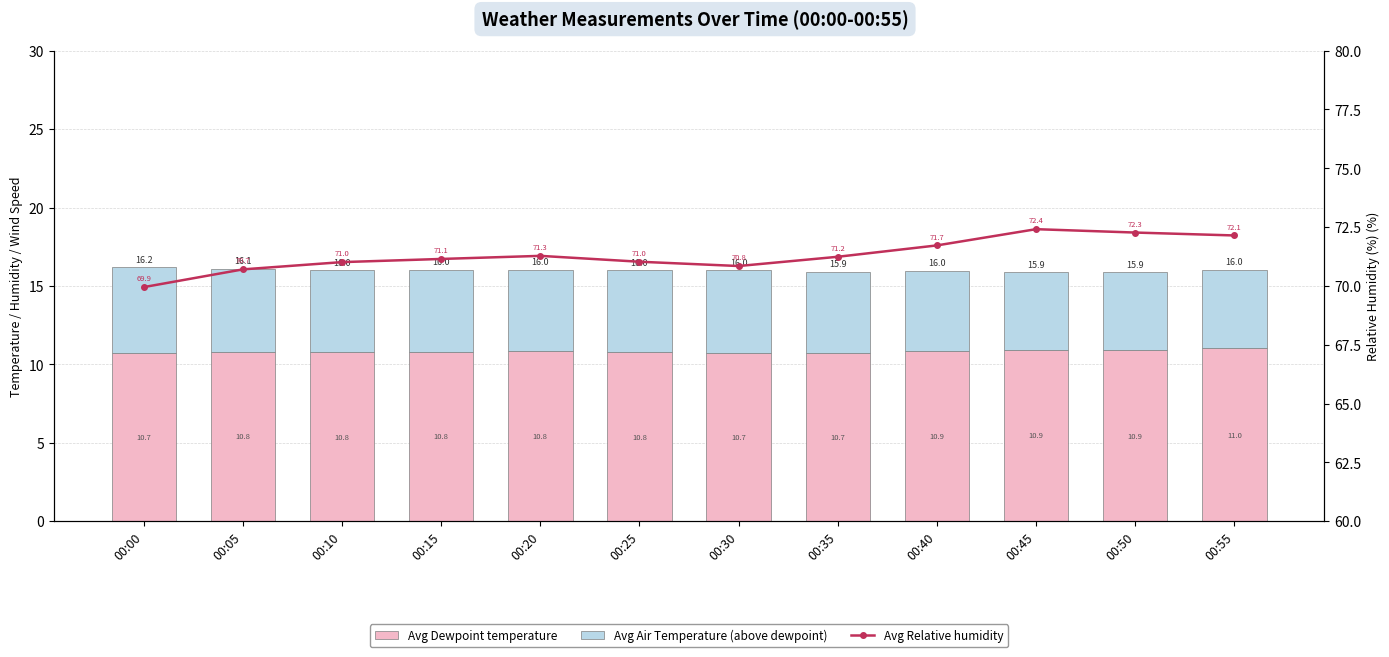

What is the difference between the Avg Air Temperature (above dewpoint) values at 00:30 and 00:45?

0.3